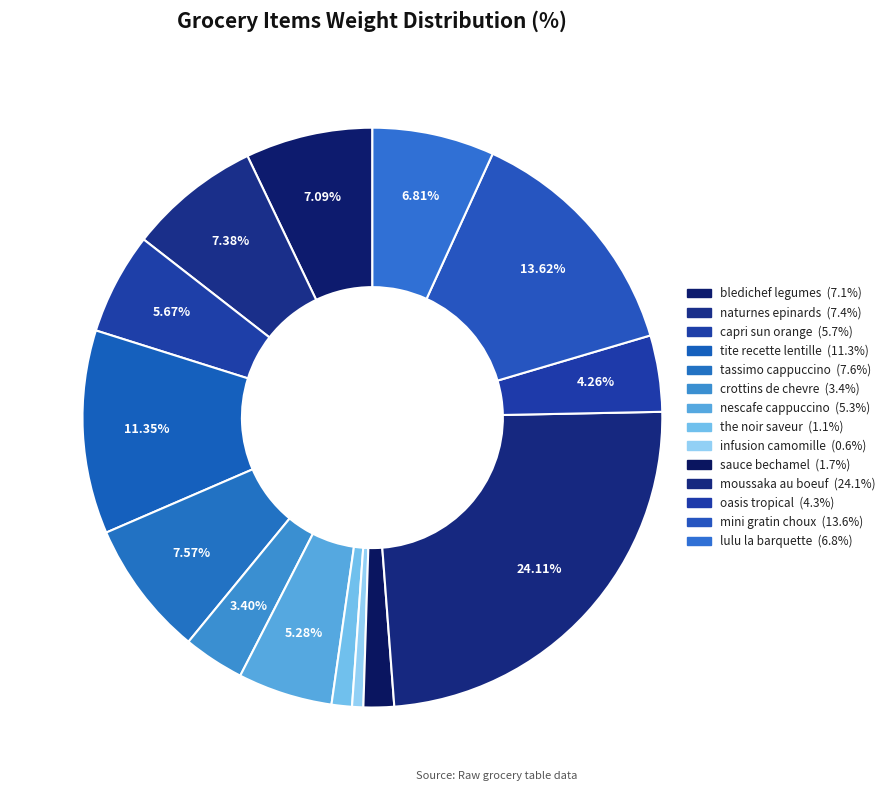

To the nearest percent, what portion does capri sun orange represent?

6%